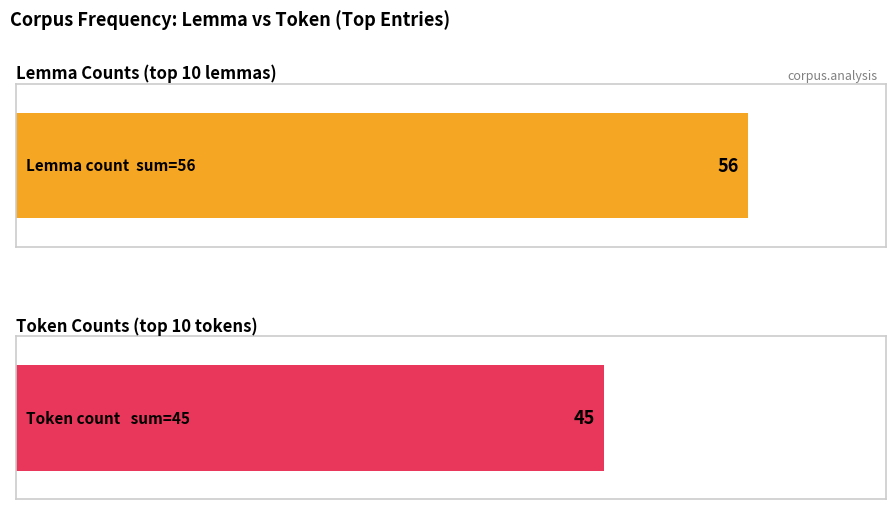

List the series in order of their peak value, lowest first.

Token count, Lemma count